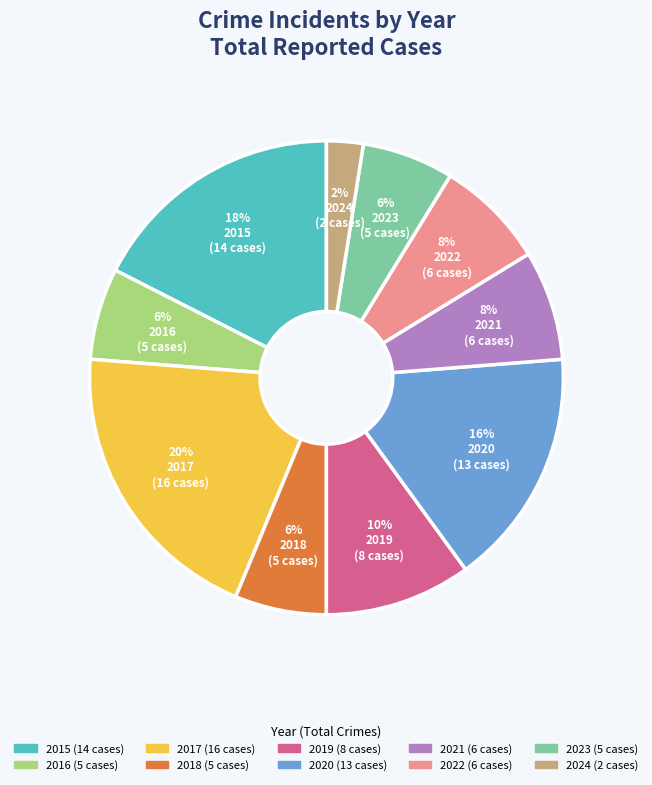

Does any single category account for the majority?

No